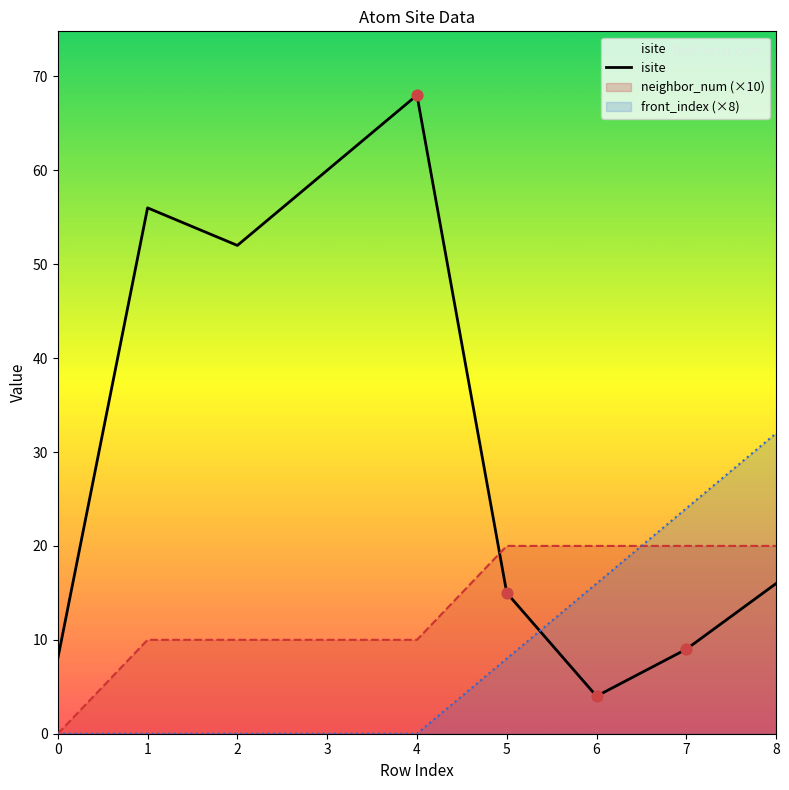

Approximately how many times larger is the value at 6 compared to 5?

0.3